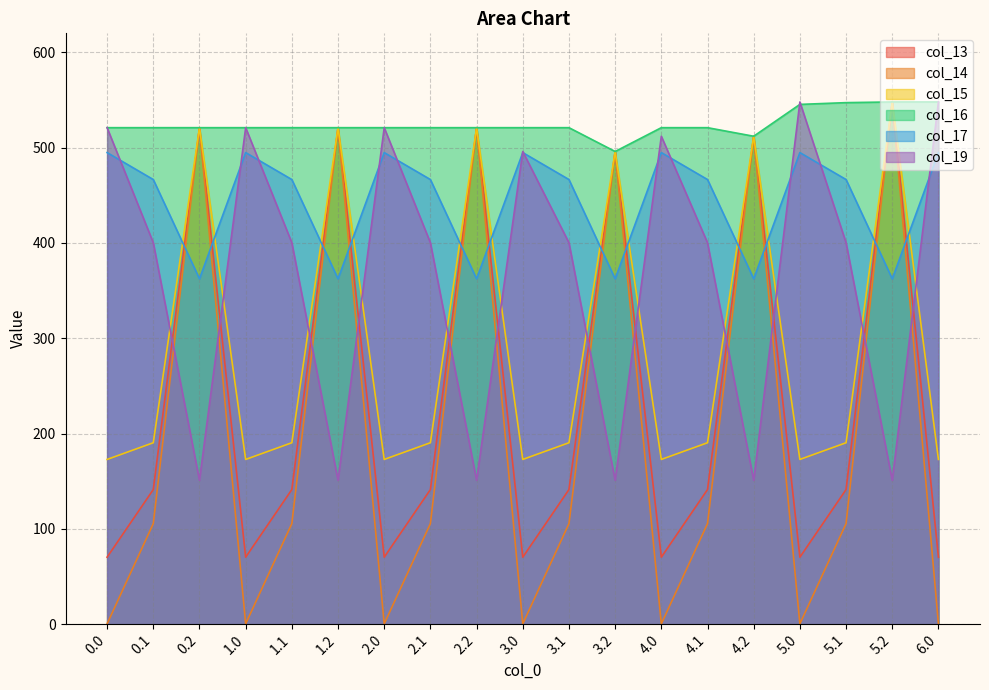

What are all the series names shown in the legend?

col_13, col_14, col_15, col_16, col_17, col_19